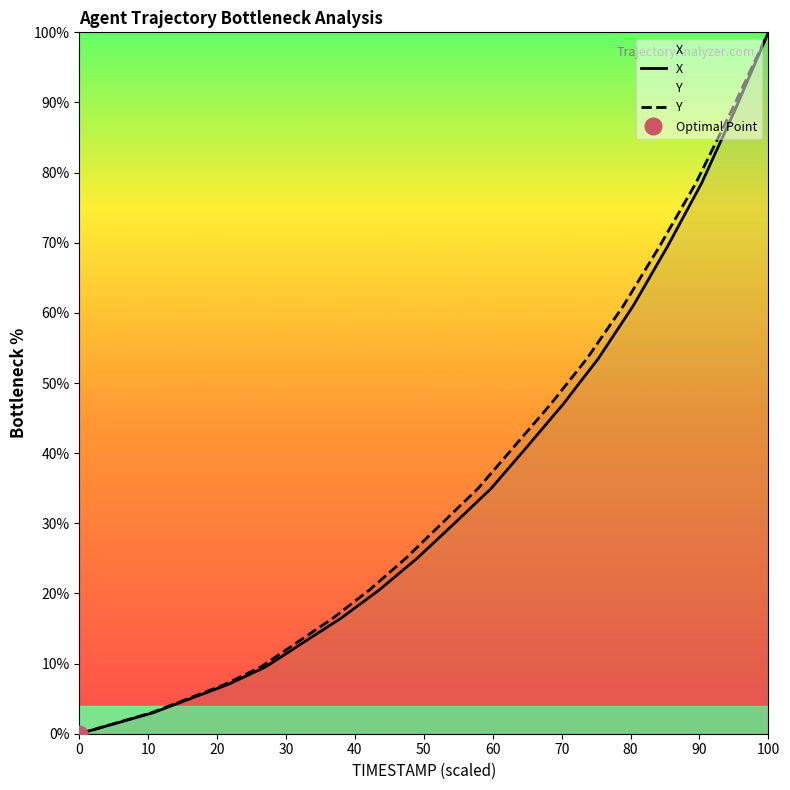

How many categories are shown in the chart?

20